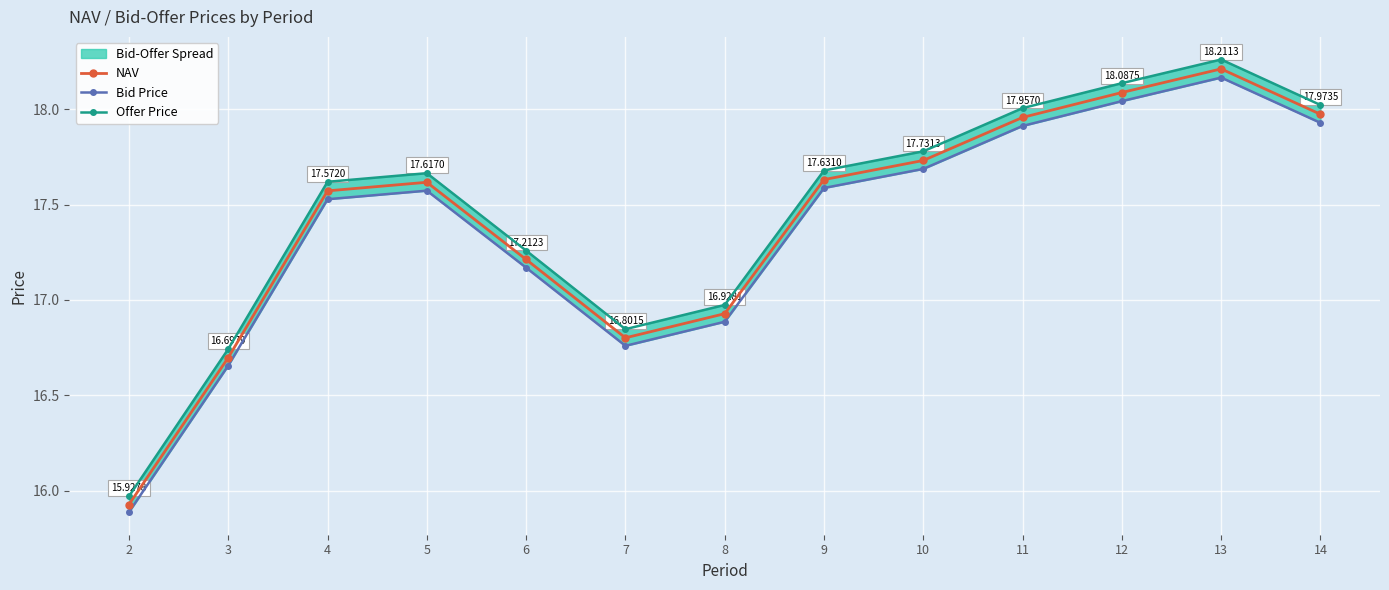

At how many categories does at least one series exceed 16?

12